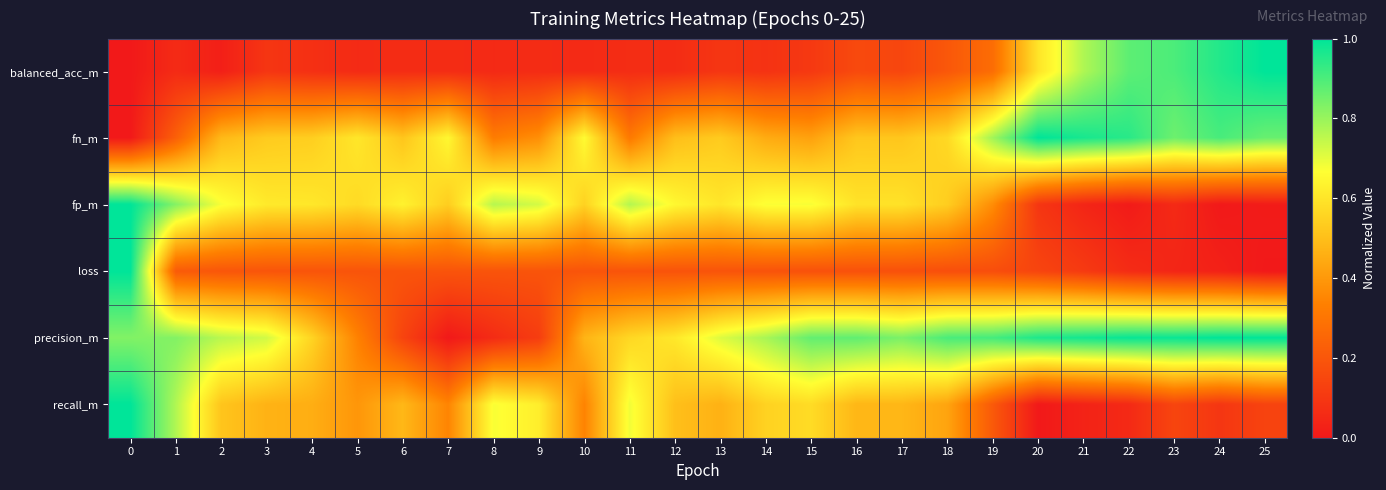

At how many categories does at least one series exceed 0?

26